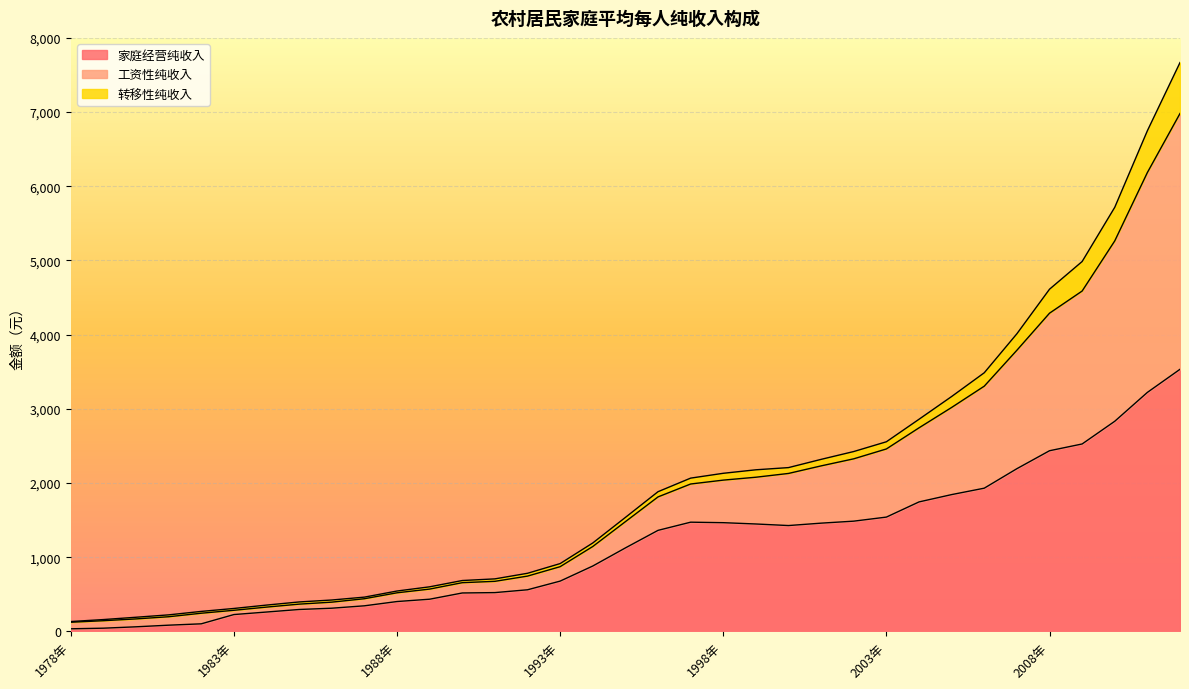

True or false: 家庭经营纯收入 and 工资性纯收入 intersect in this chart.

False